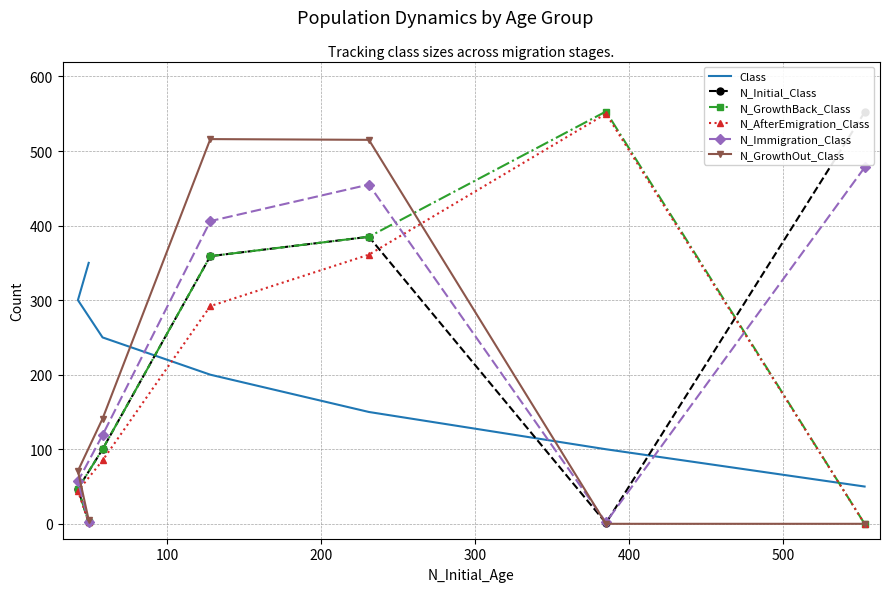

What is the total value across all series at 400?

795